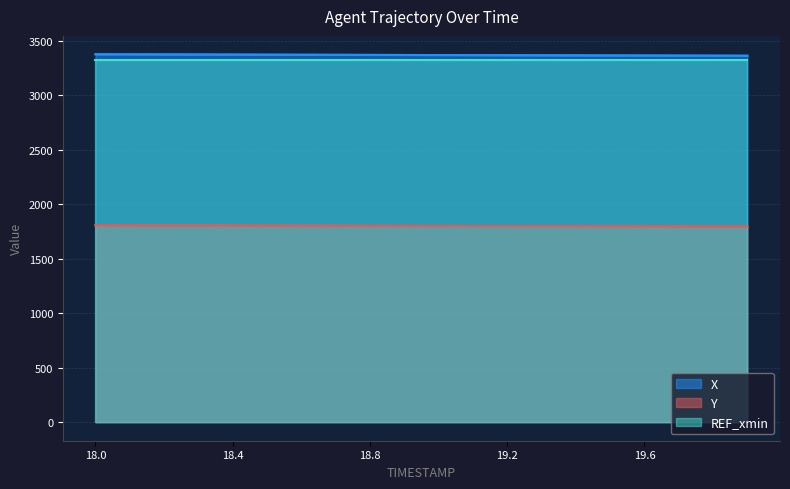

What position from the right is 19.0?

10